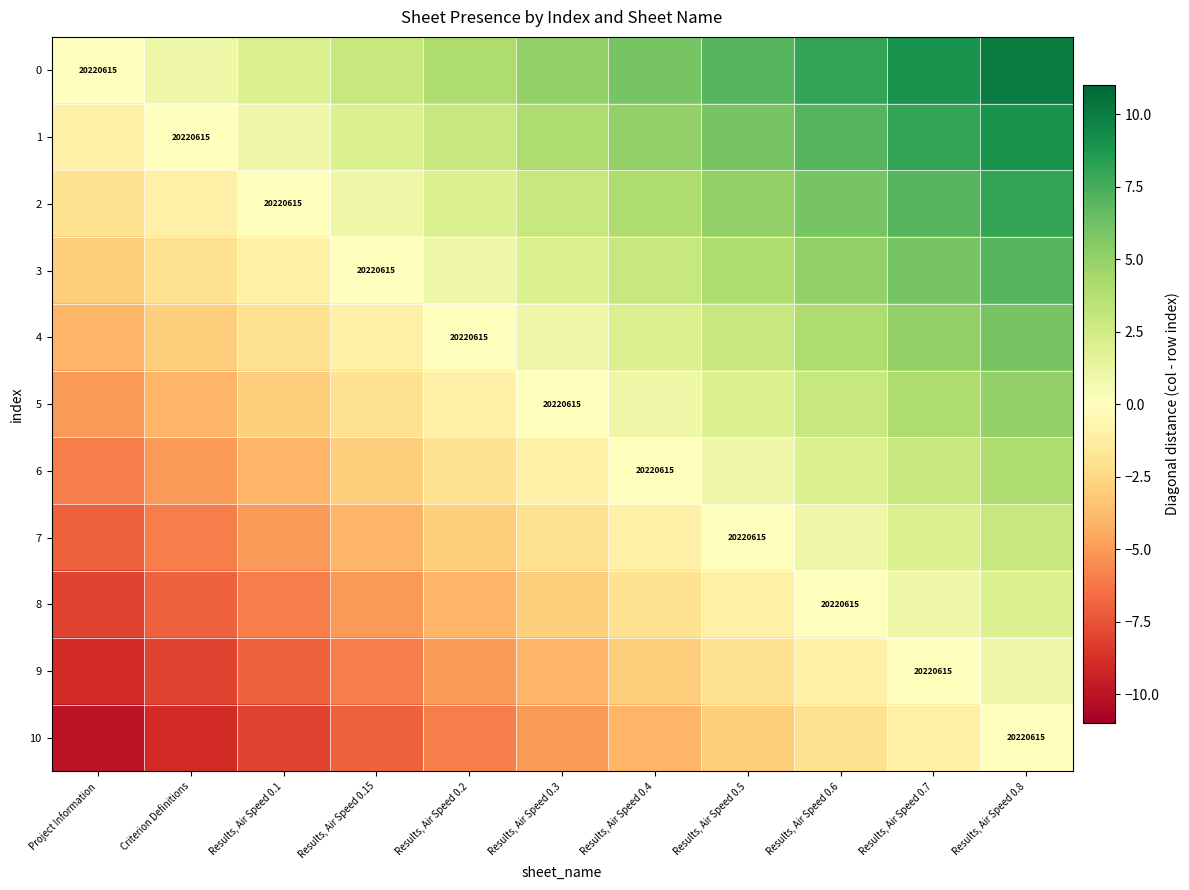

Is it true that 1 equals 32662161 at Criterion Definitions?

False